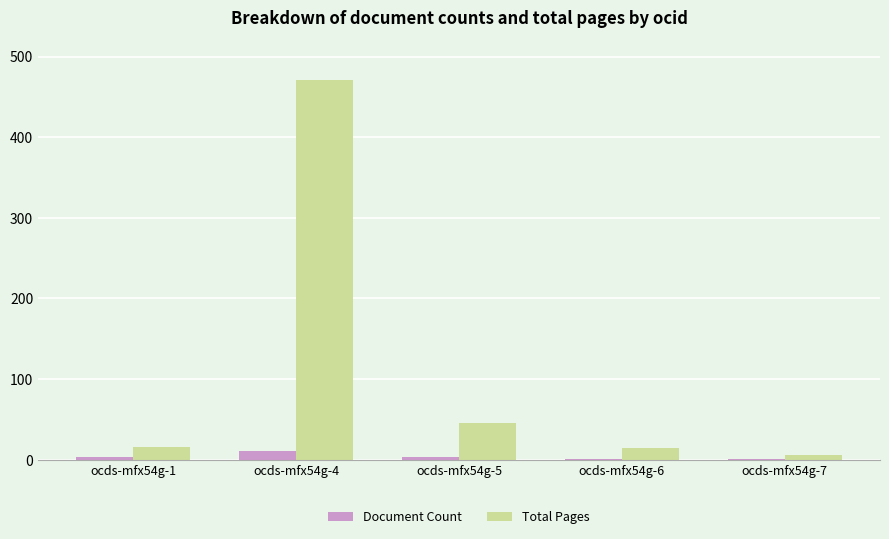

At which category does the chart reach its peak across all series?

ocds-mfx54g-4